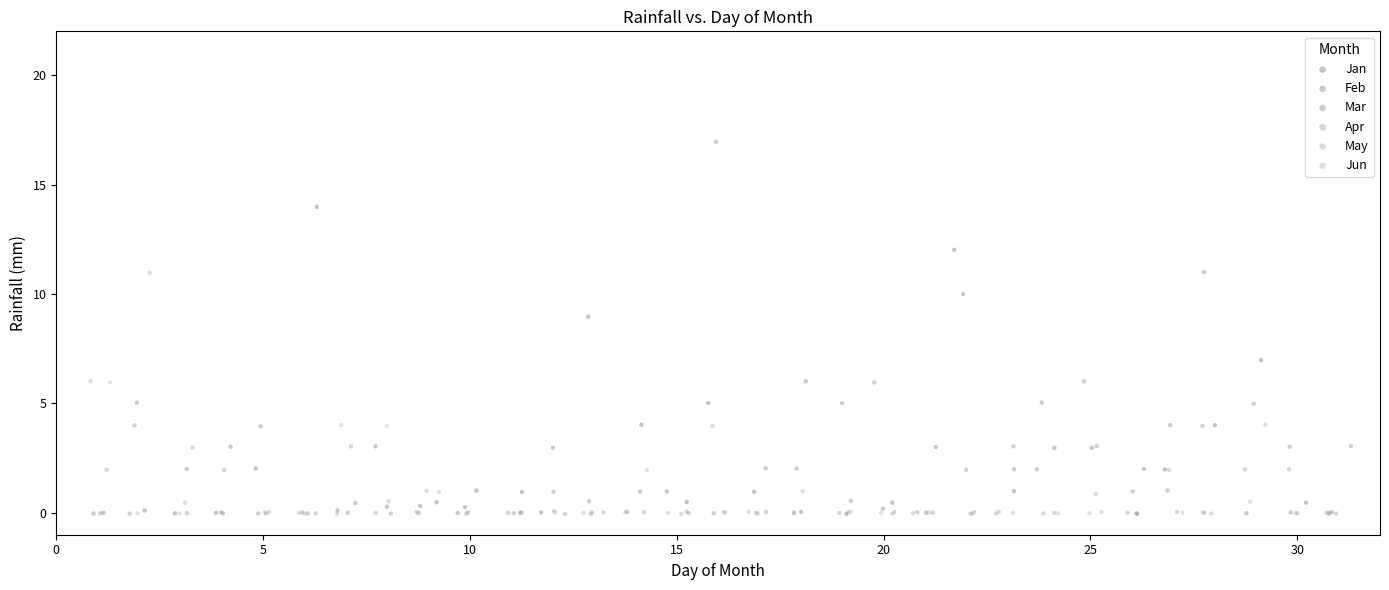

Which series has the widest spread of Y values?

Feb